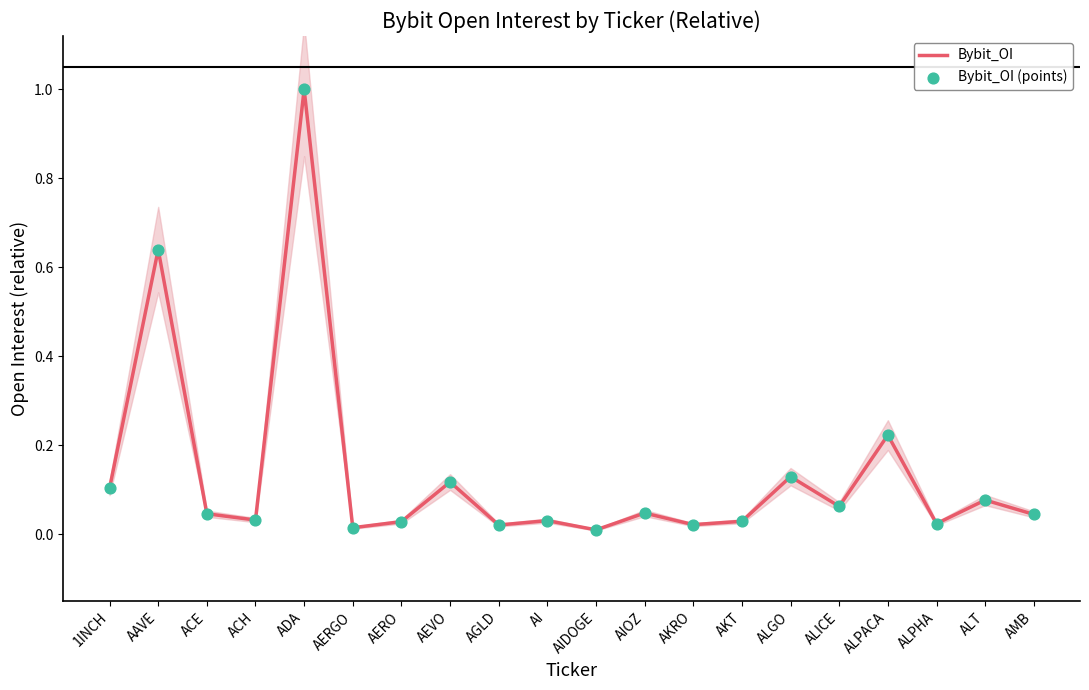

Which series has the largest total across all categories?

Bybit_OI